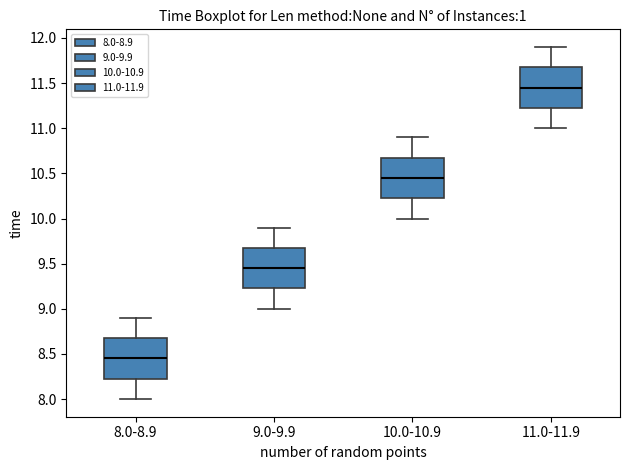

Where is the lower edge of the box for 9.0-9.9 on the y-axis? The values are not printed on the chart, so give them approximately, as read against the axis.

9.25